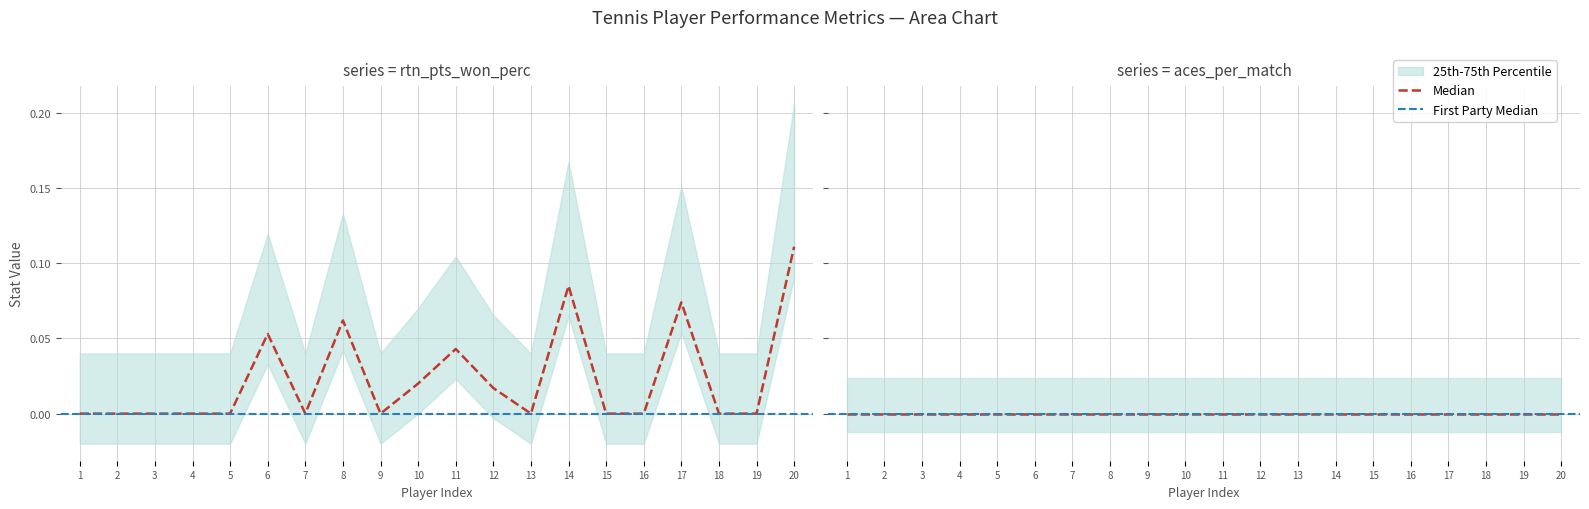

What is the total value across all series at 5?

0.1